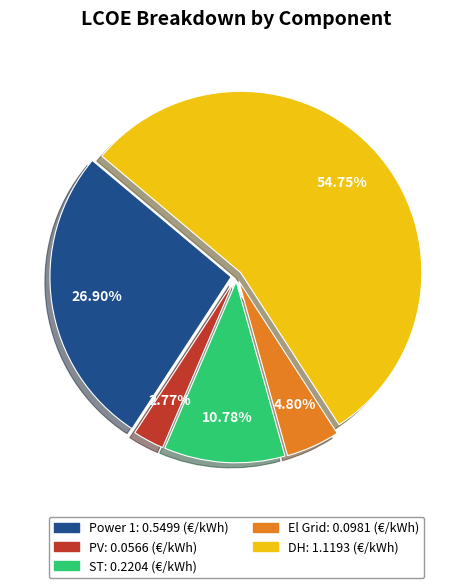

To the nearest percent, what is the average slice percentage?

20%